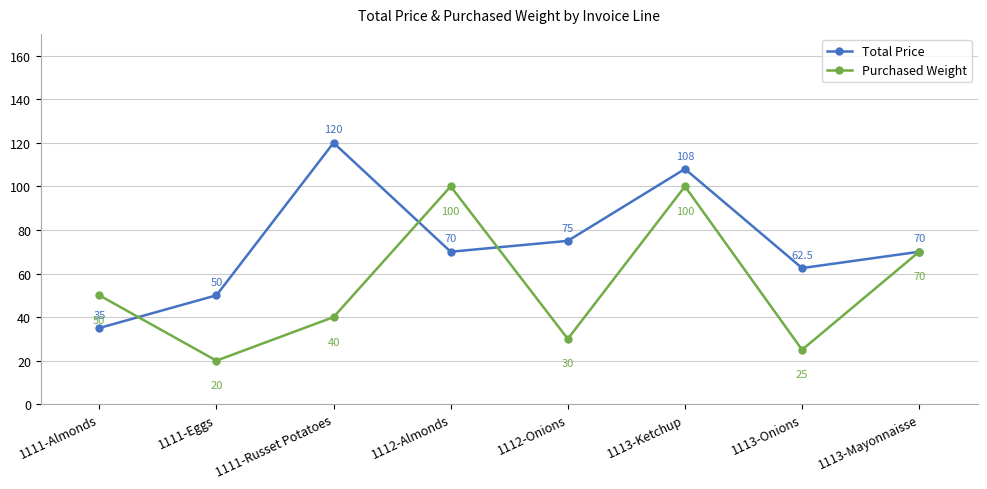

The Purchased Weight series shows 54.5 at 1112-Almonds. True or false?

False